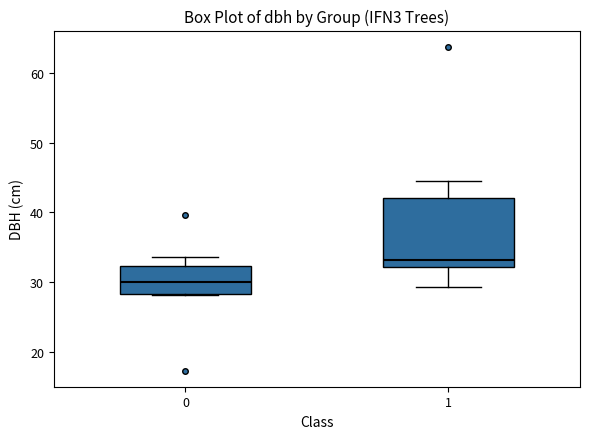

Reading left to right, transcribe this box plot: for each box, give where its median line is, the range the box spans, and where its two whiskers end, as read against the y-axis. The values are not printed on the chart, so give them approximately, as read against the axis.

0: median 30, box 28 to 32, whiskers 28 to 34
1: median 33, box 32 to 42, whiskers 29 to 44